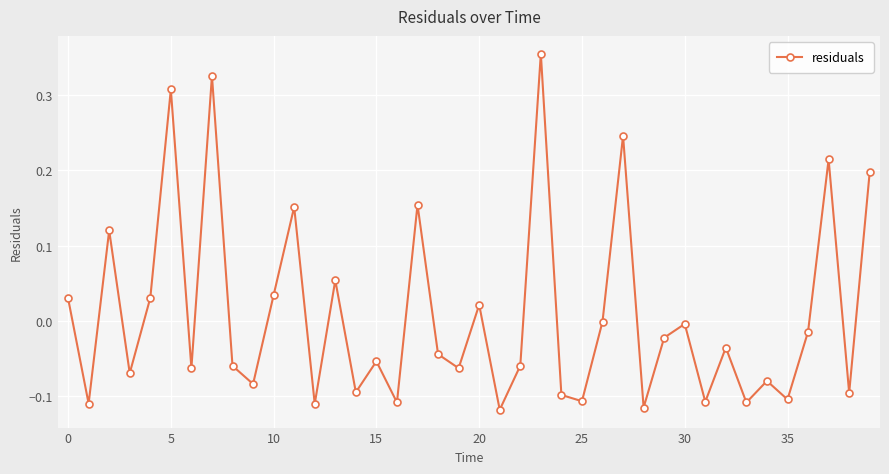

How many points are higher than both their immediate neighbors (excluding endpoints)?

14